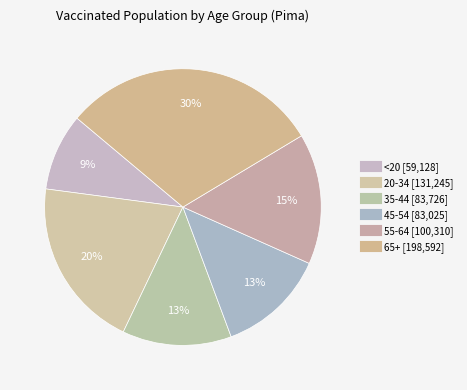

Is there a majority slice in this chart?

No